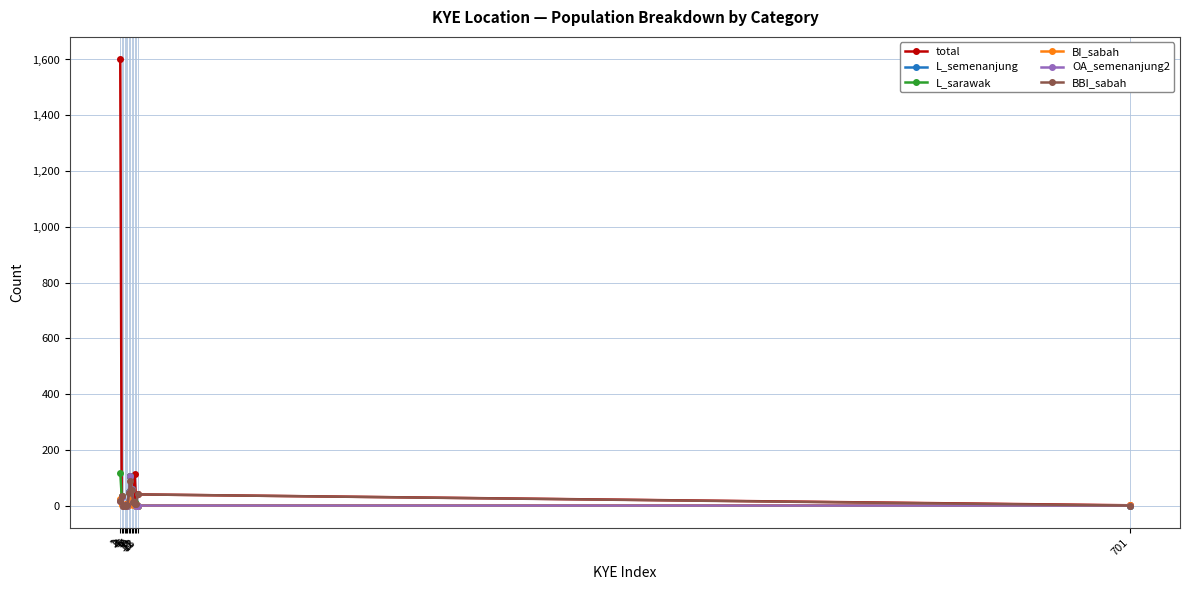

Count the number of data series in this chart.

6